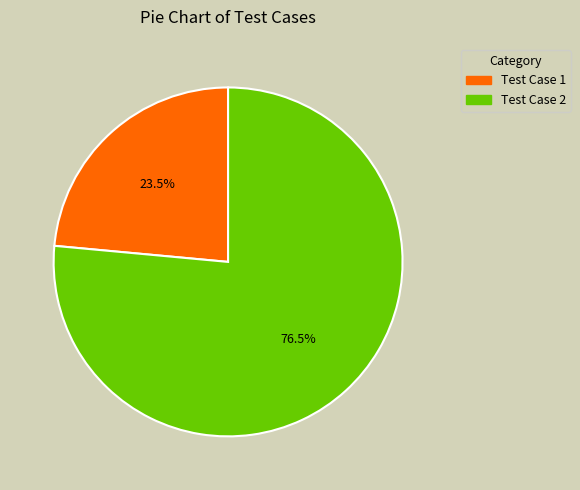

Count the number of slices in the pie.

2